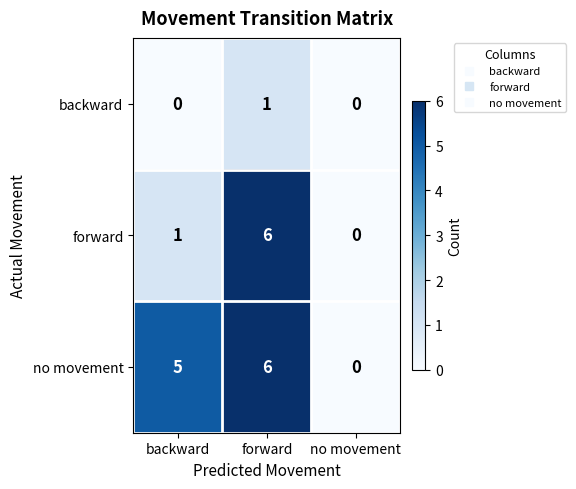

What is the difference between the maximum and minimum values in the forward series?

6